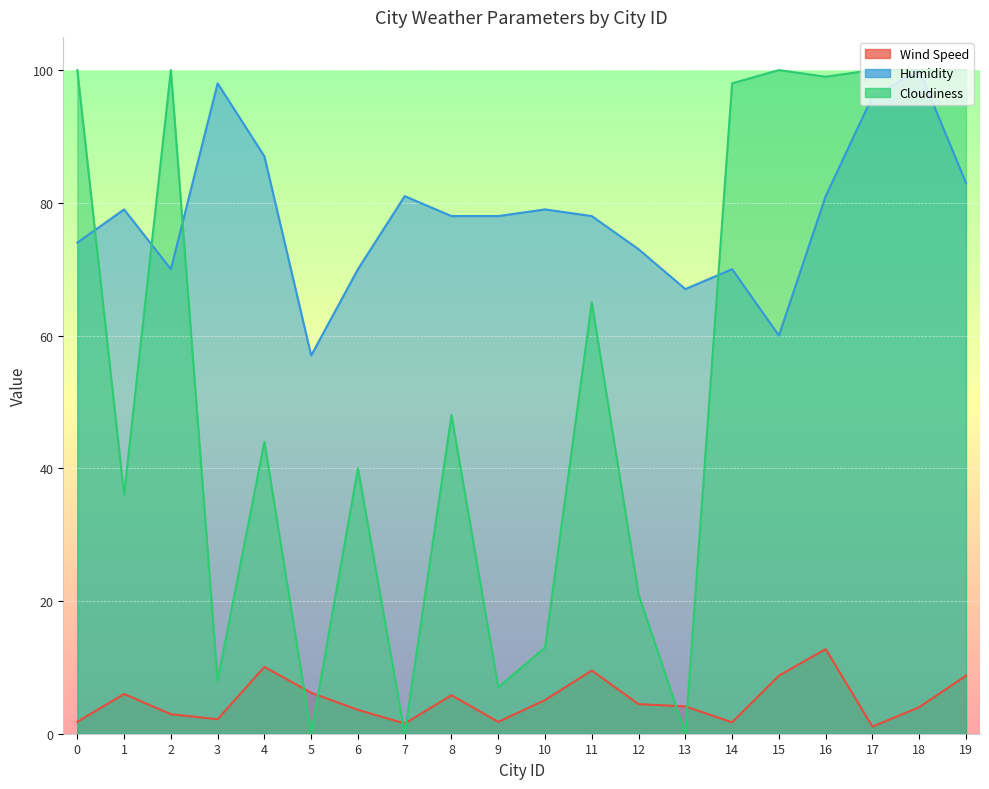

Between 19 and 13, which is larger?

19